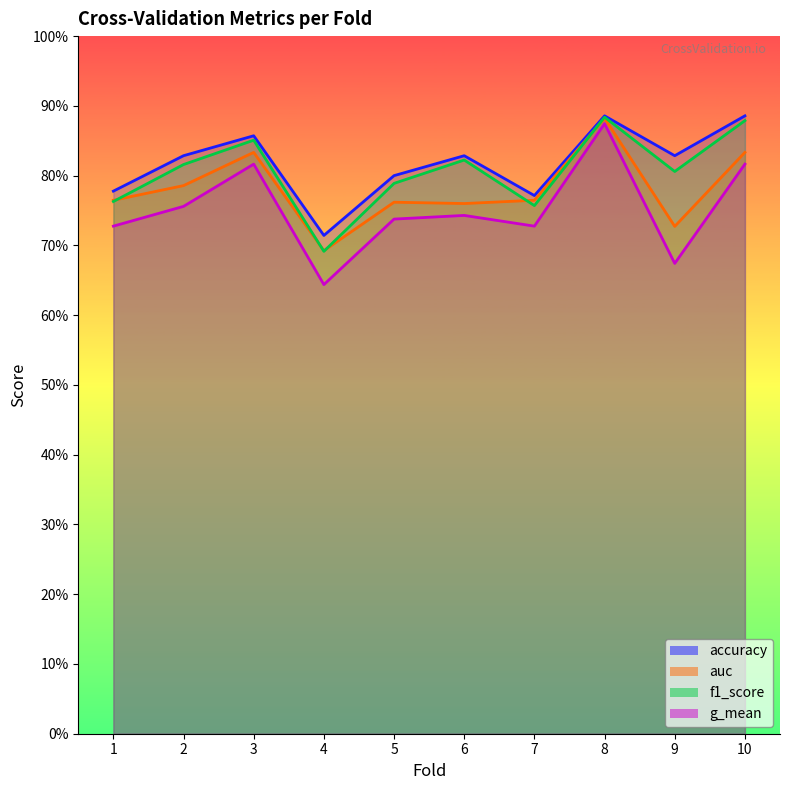

In g_mean, how many points are higher than both neighbors (excluding endpoints)?

3